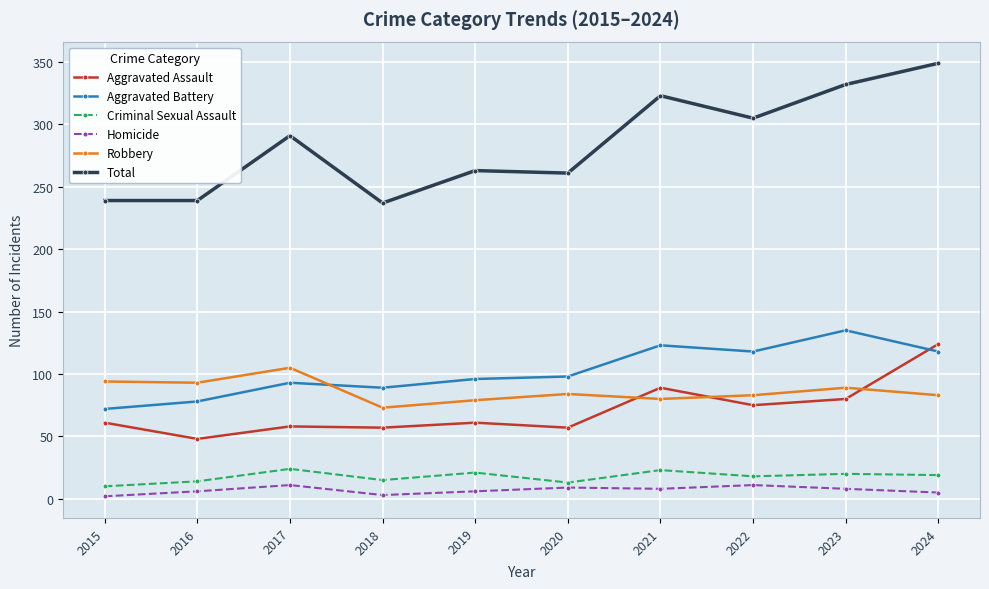

Rank the series at 2015 from highest to lowest value.

Total, Robbery, Aggravated Battery, Aggravated Assault, Criminal Sexual Assault, Homicide